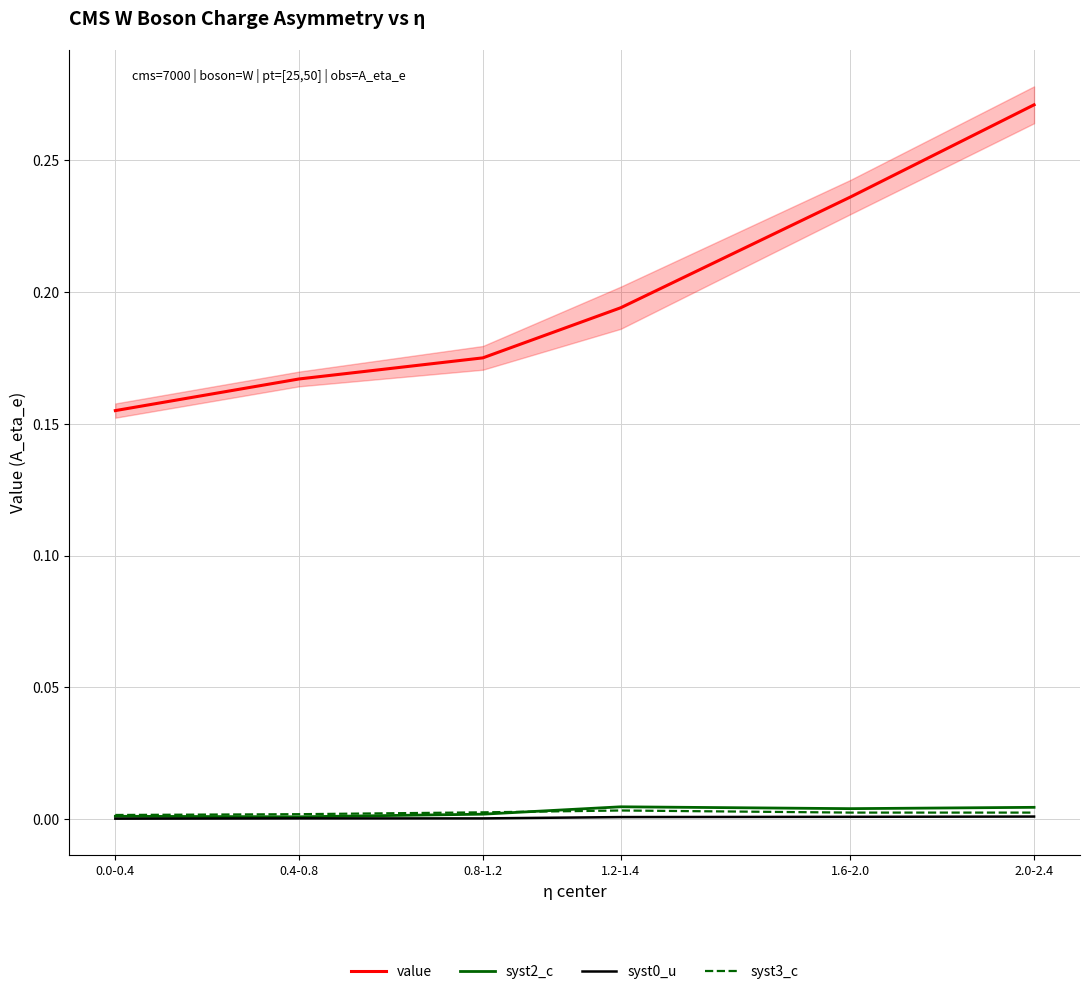

True or false: syst0_u and value cross at least once.

False